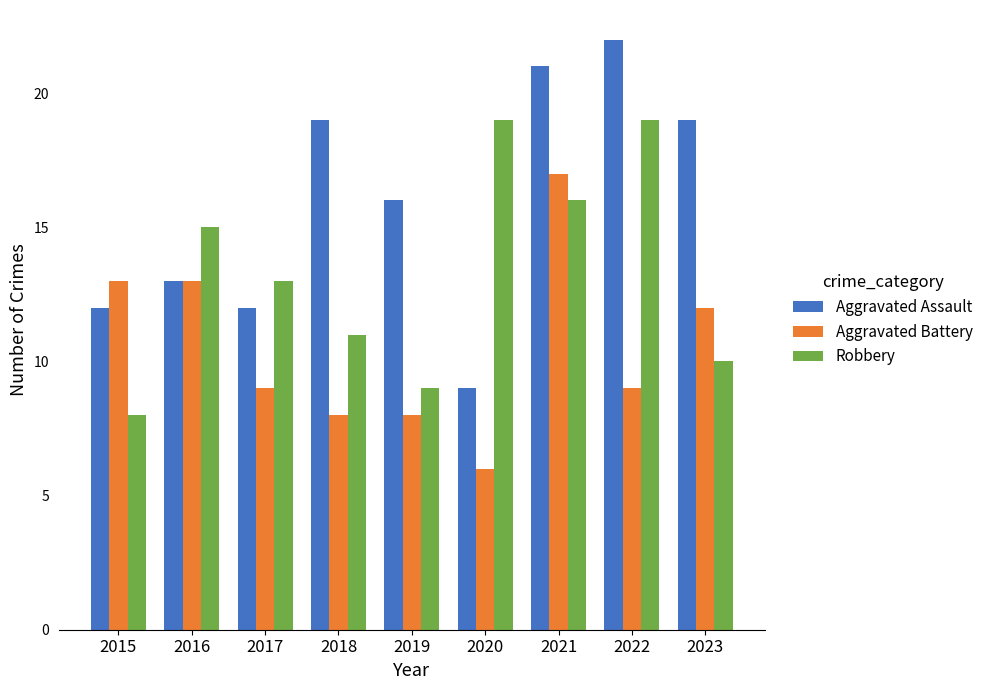

Is the value of Aggravated Battery at 2017 greater than the value of Robbery at 2022?

No